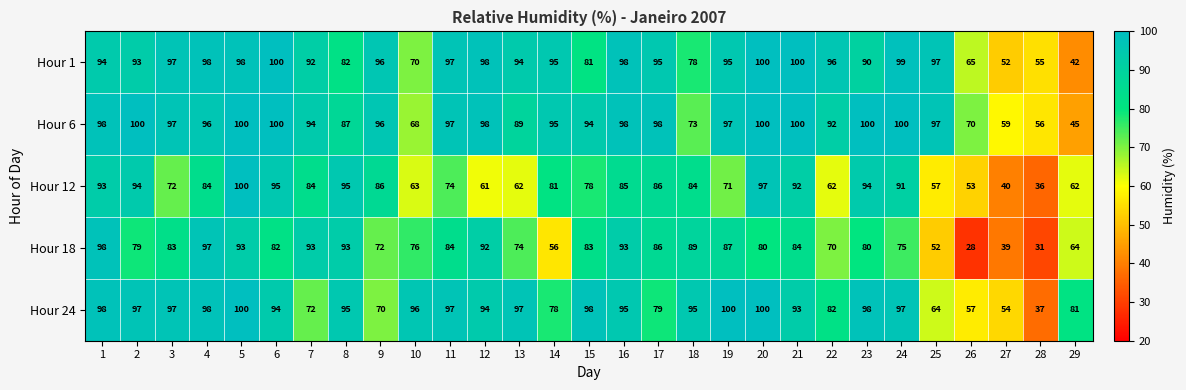

Which series has the widest spread of values?

Hour 18